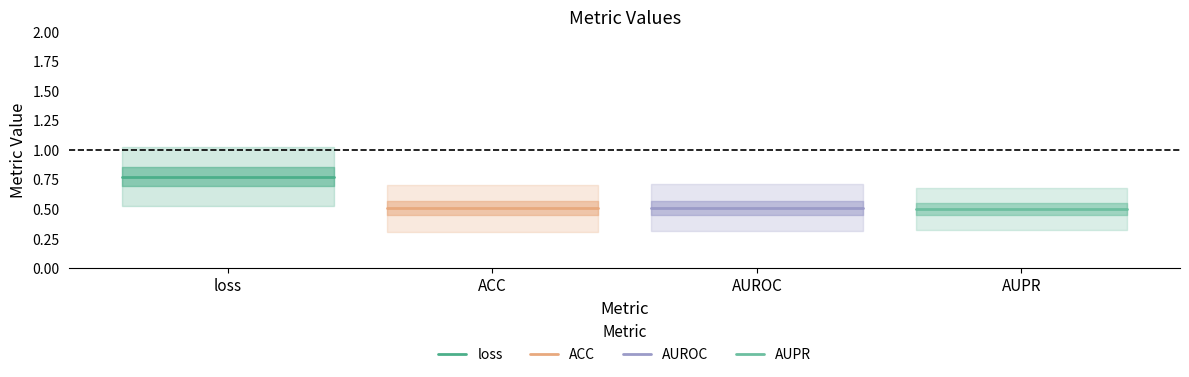

How many lines are shown in the chart?

4